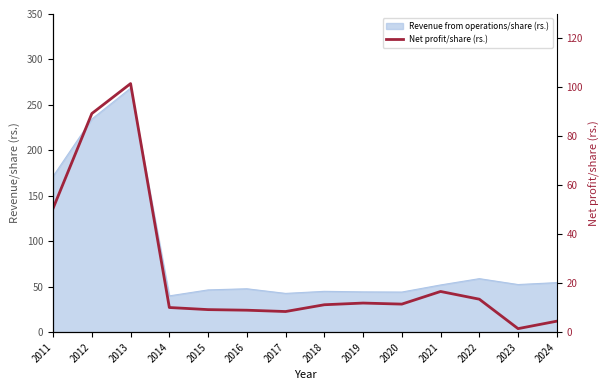

At which category does the data reach its first local peak?

2013